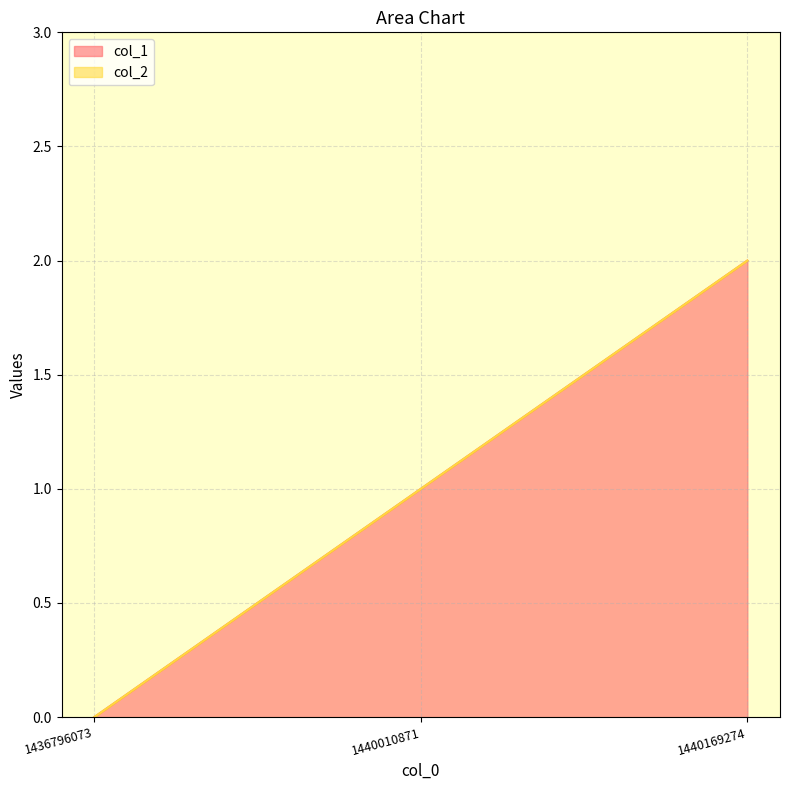

What is the greatest value displayed?

2